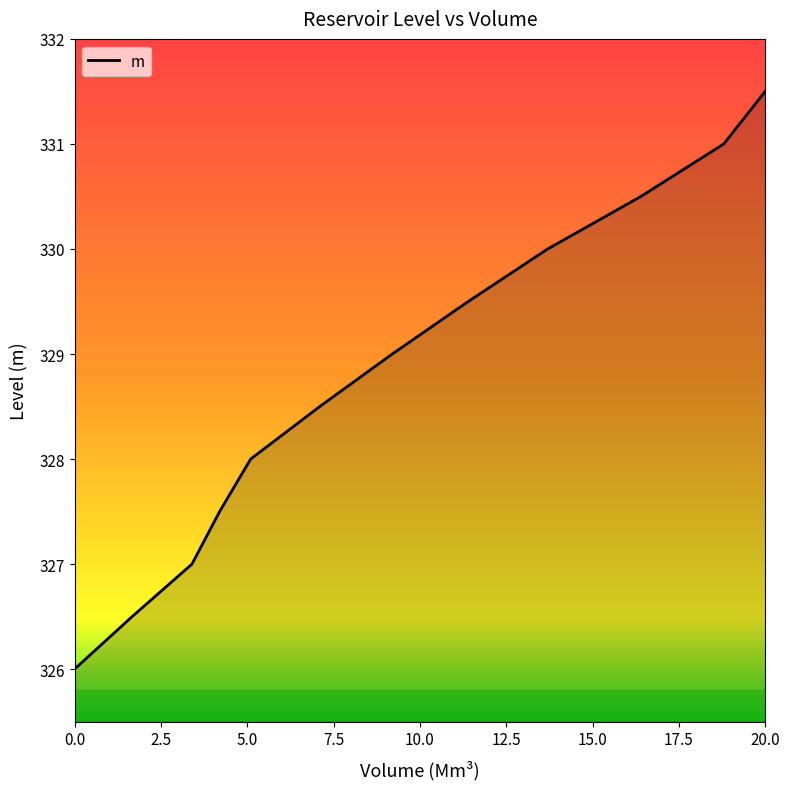

What is the maximum value shown in the chart?

331.5